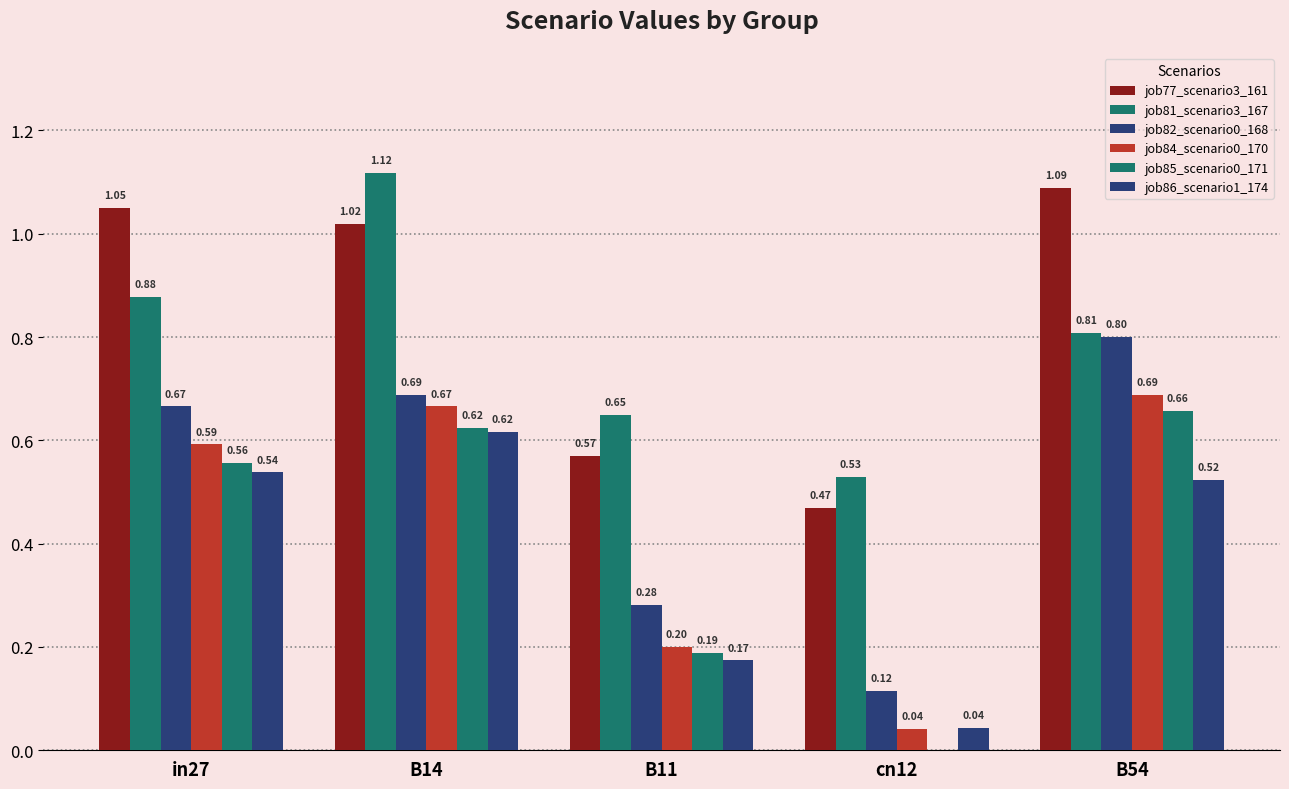

At how many categories does at least one series exceed 0?

5